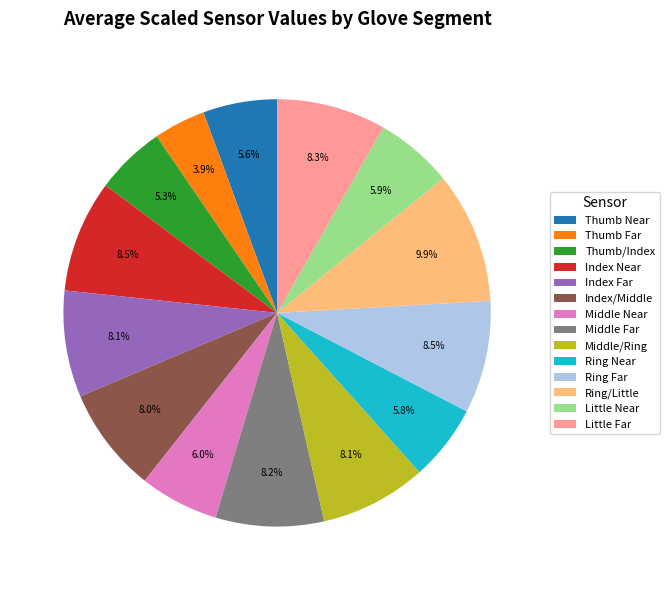

To the nearest percent, what is the difference between the largest and smallest slice percentages?

6%